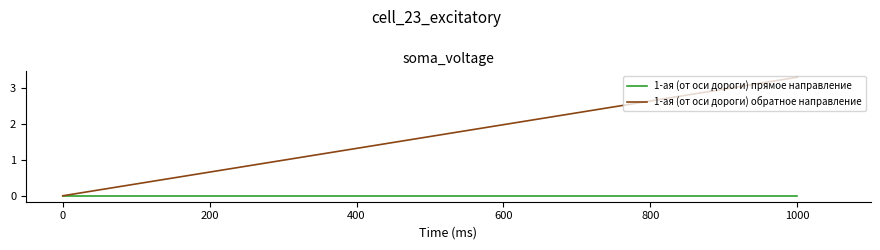

Between 0 and 1000, which series saw the biggest shift?

1-ая (от оси дороги) обратное направление